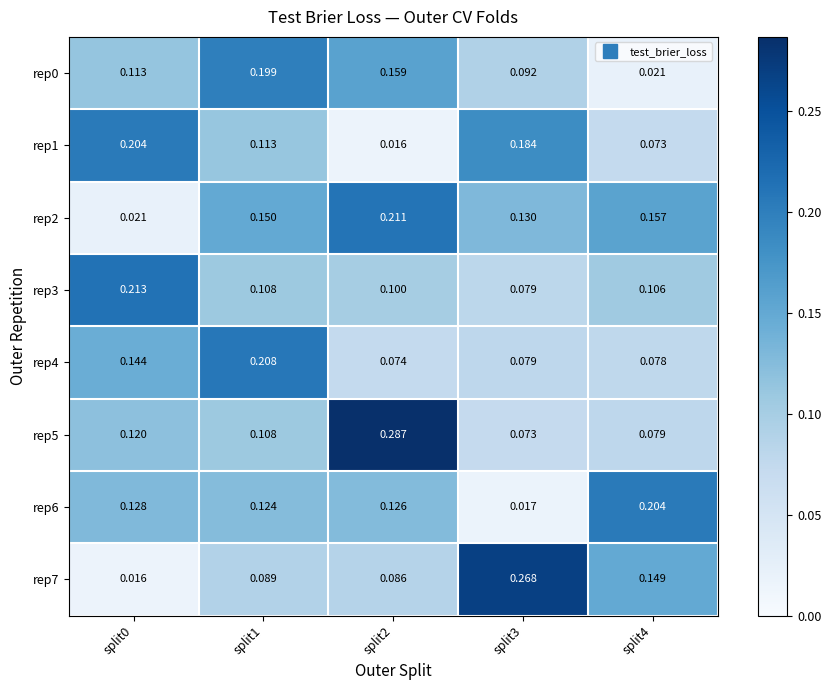

At how many categories does at least one series exceed 0?

5